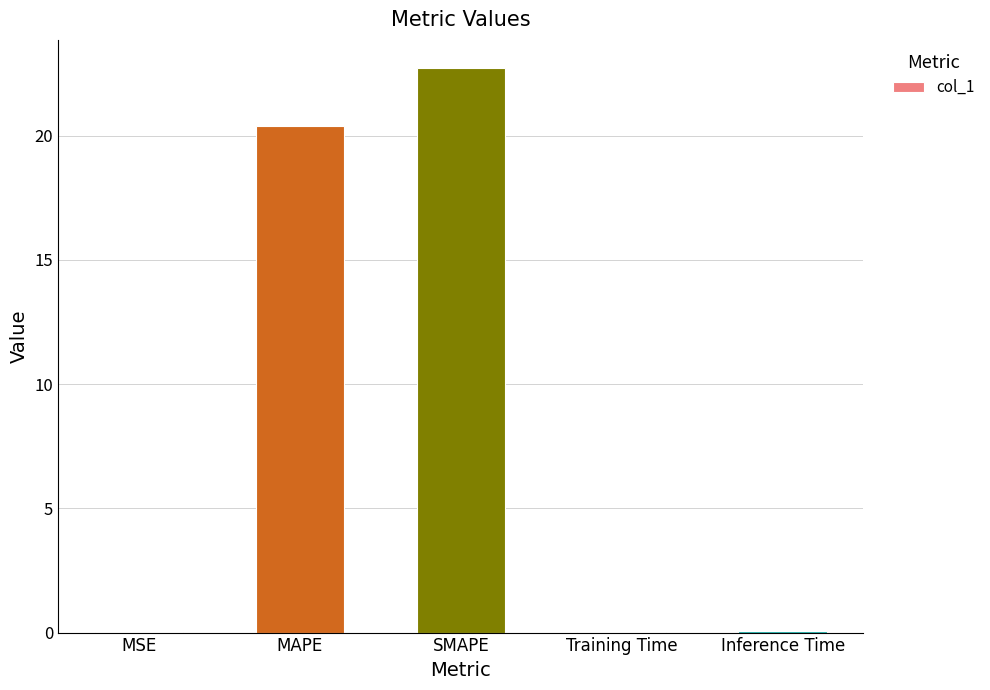

Where is the data nearest to the value 11?

MAPE